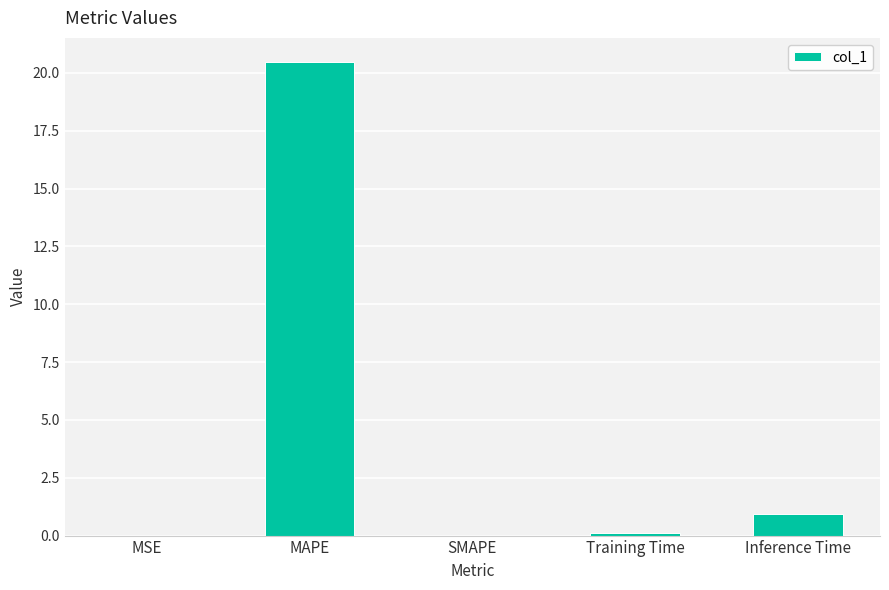

The value at MAPE is 20.5. True or false?

True